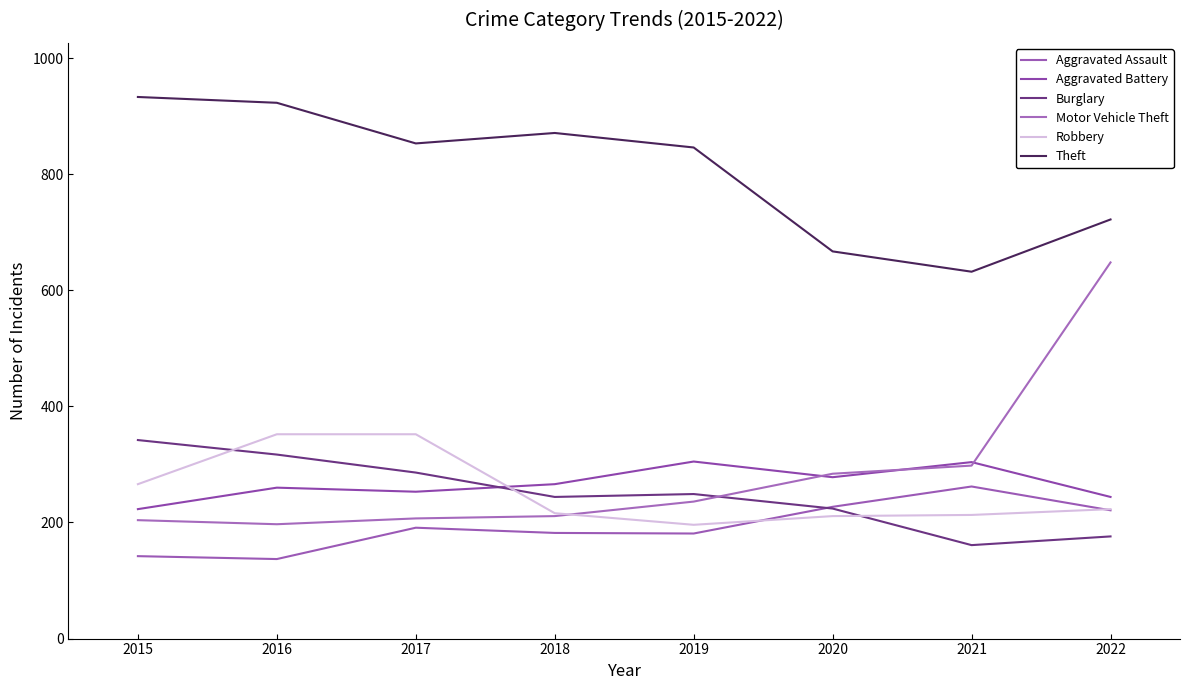

Where does the Burglary series first go above 249?

2015